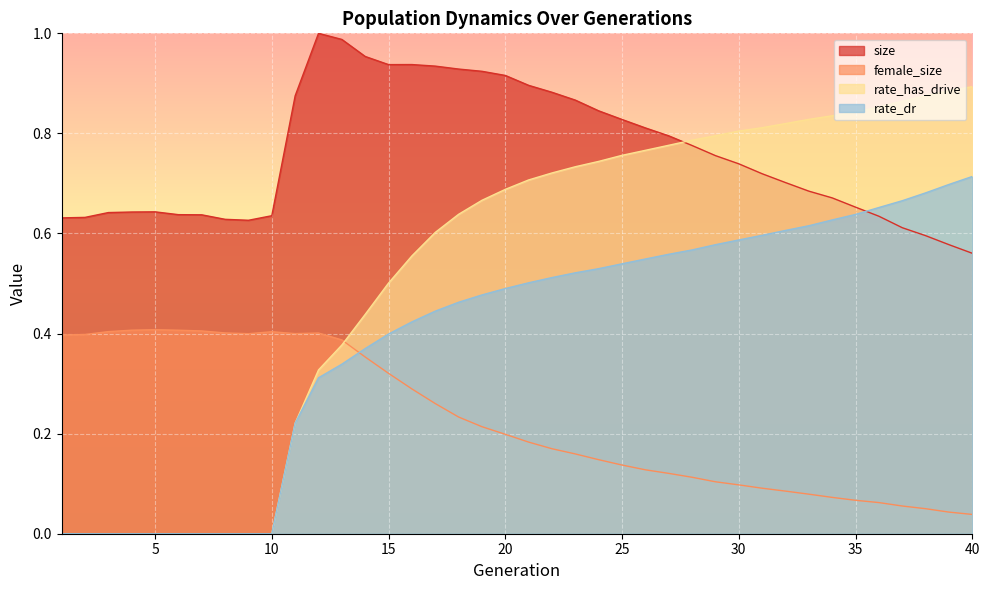

Rank the series at 34 from lowest to highest value.

female_size, rate_dr, size, rate_has_drive